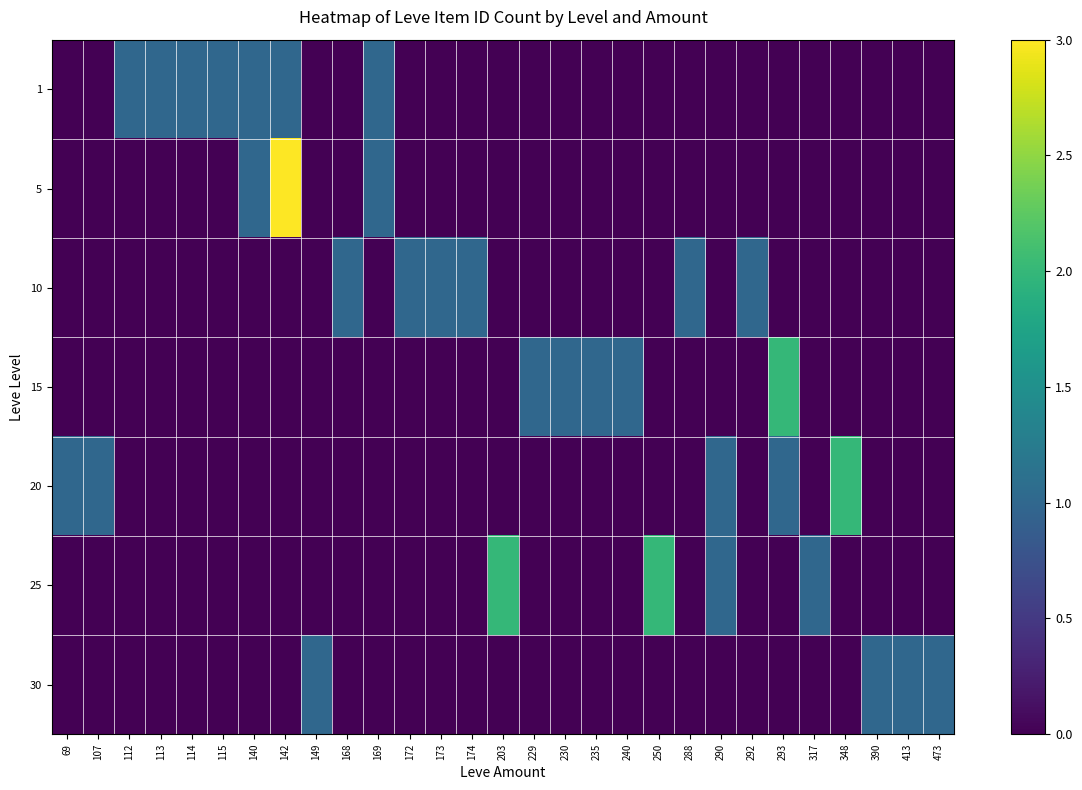

At how many categories does at least one series exceed 2?

1